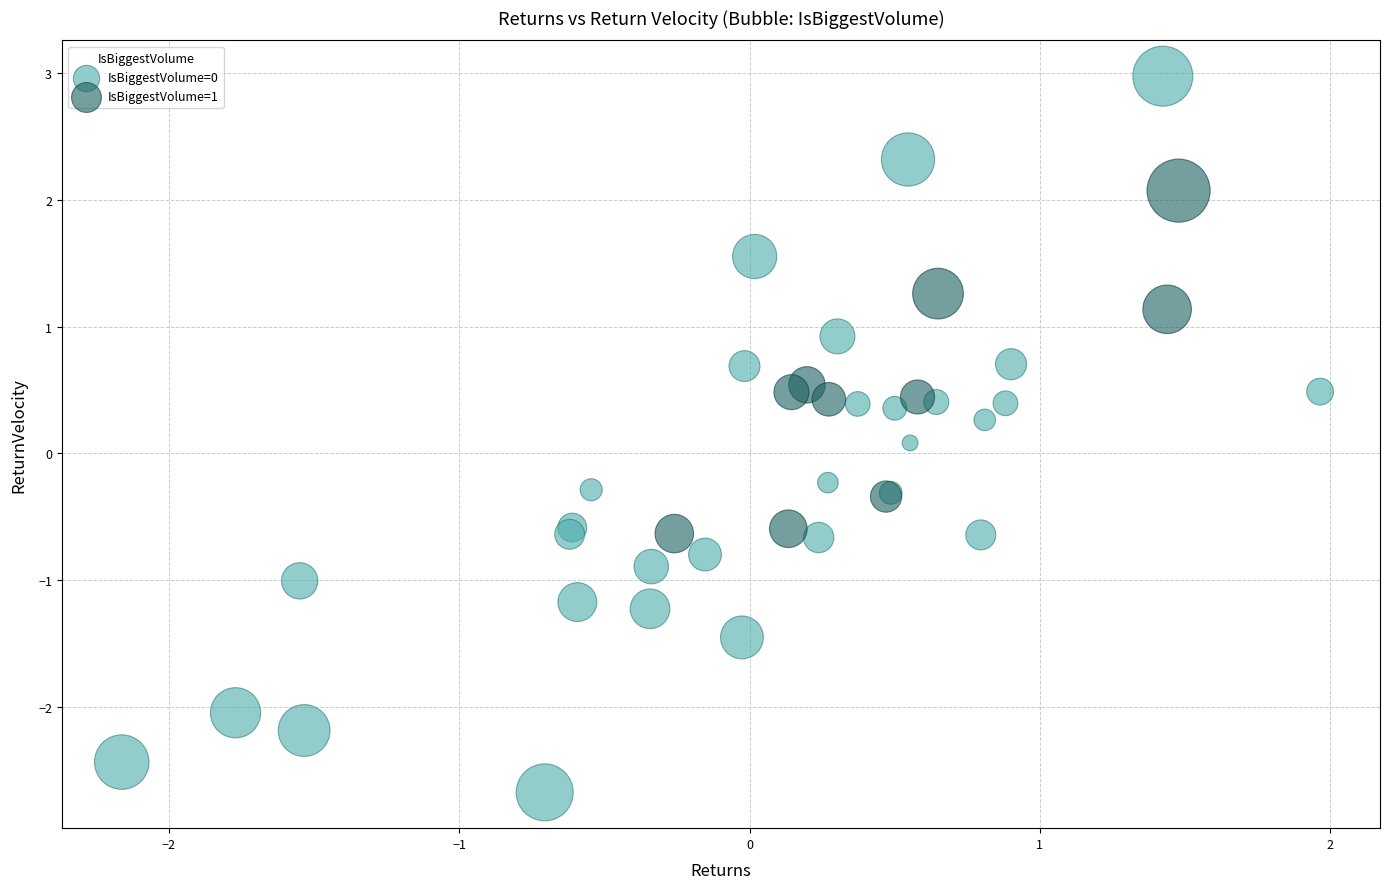

Which series reaches the minimum Y coordinate?

IsBiggestVolume=0